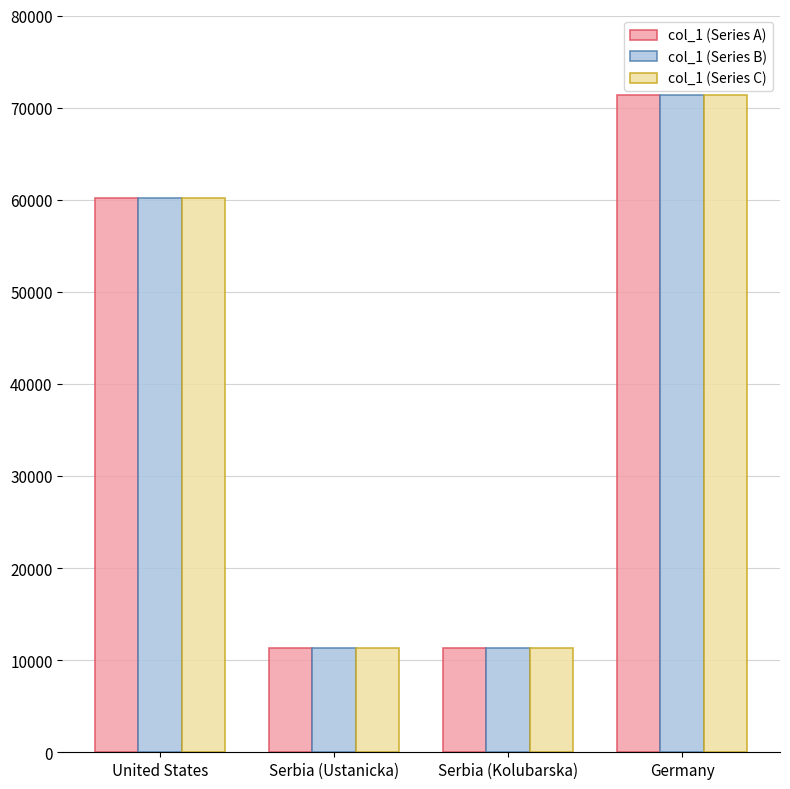

At which label does col_1 (Series A) reach its peak?

Germany